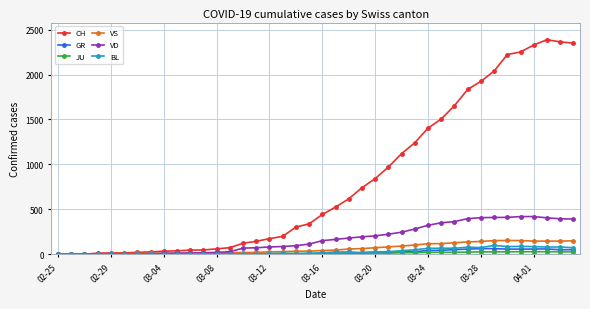

What are all the series names shown in the legend?

CH, GR, JU, VS, VD, BL